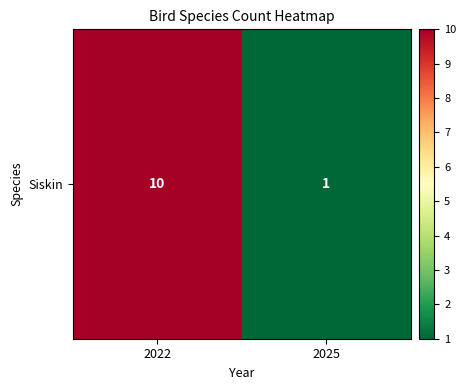

List the labels in order of value, smallest first.

2025, 2022